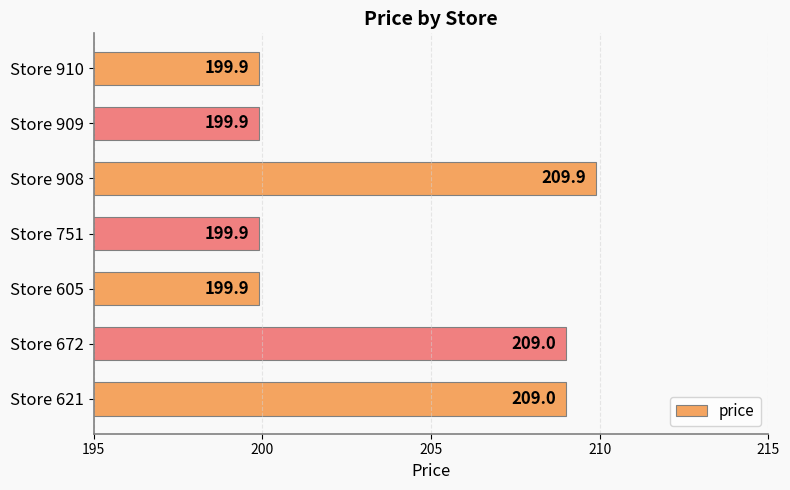

At which category does the chart reach its peak across all series?

Store 908